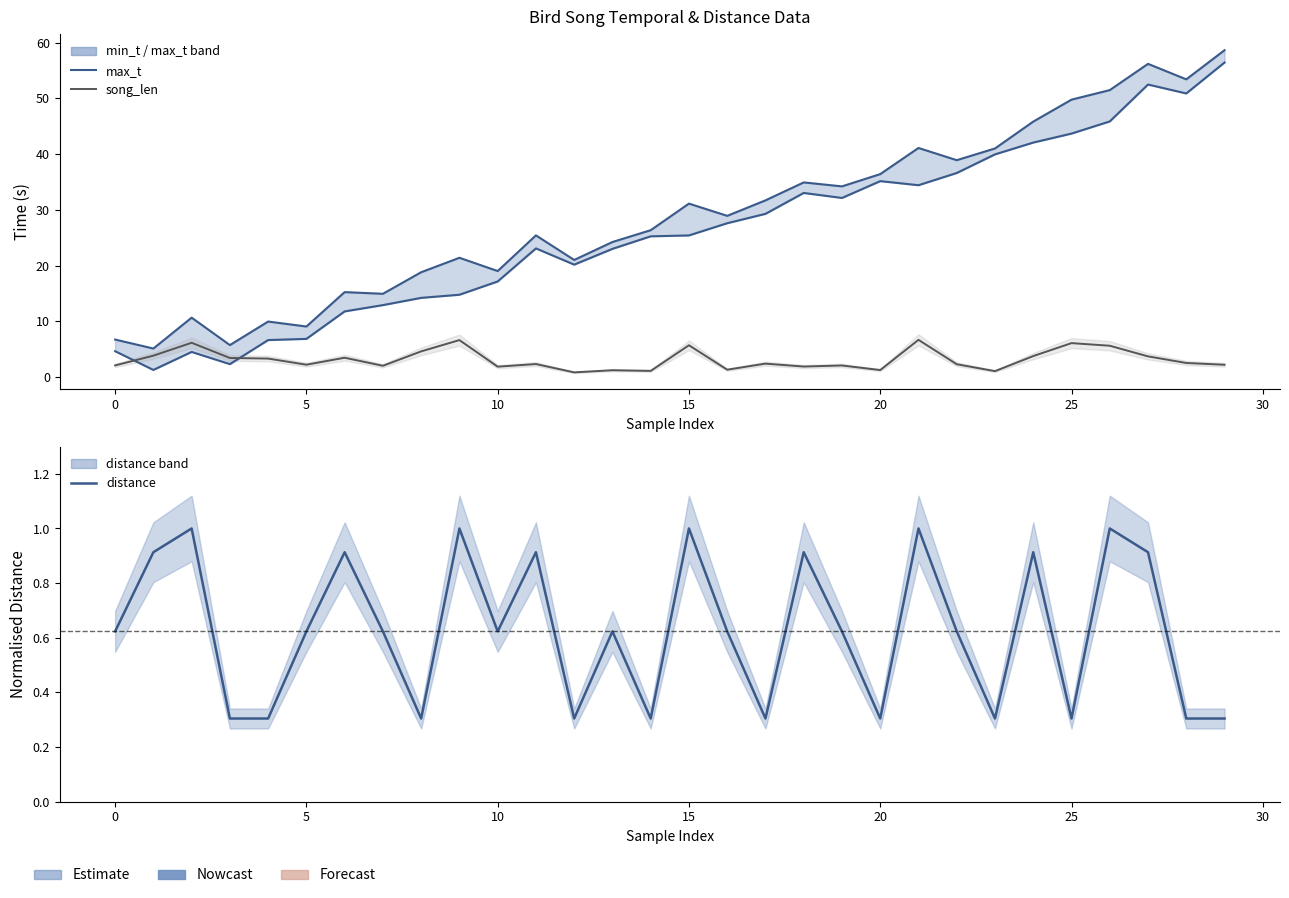

What is the label of the 5th point from the right?

25